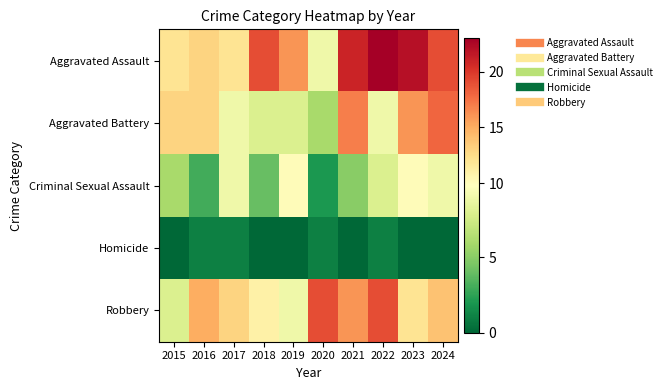

Reading right to left, list all the values displayed in this chart.

Aggravated Assault: 2024=19	2023=22	2022=23	2021=21	2020=9	2019=16	2018=19	2017=12	2016=13	2015=12
Aggravated Battery: 2024=18	2023=16	2022=9	2021=17	2020=6	2019=8	2018=8	2017=9	2016=13	2015=13
Criminal Sexual Assault: 2024=9	2023=10	2022=8	2021=5	2020=2	2019=10	2018=4	2017=9	2016=3	2015=6
Homicide: 2024=0	2023=0	2022=1	2021=0	2020=1	2019=0	2018=0	2017=1	2016=1	2015=0
Robbery: 2024=14	2023=12	2022=19	2021=16	2020=19	2019=9	2018=11	2017=13	2016=15	2015=8